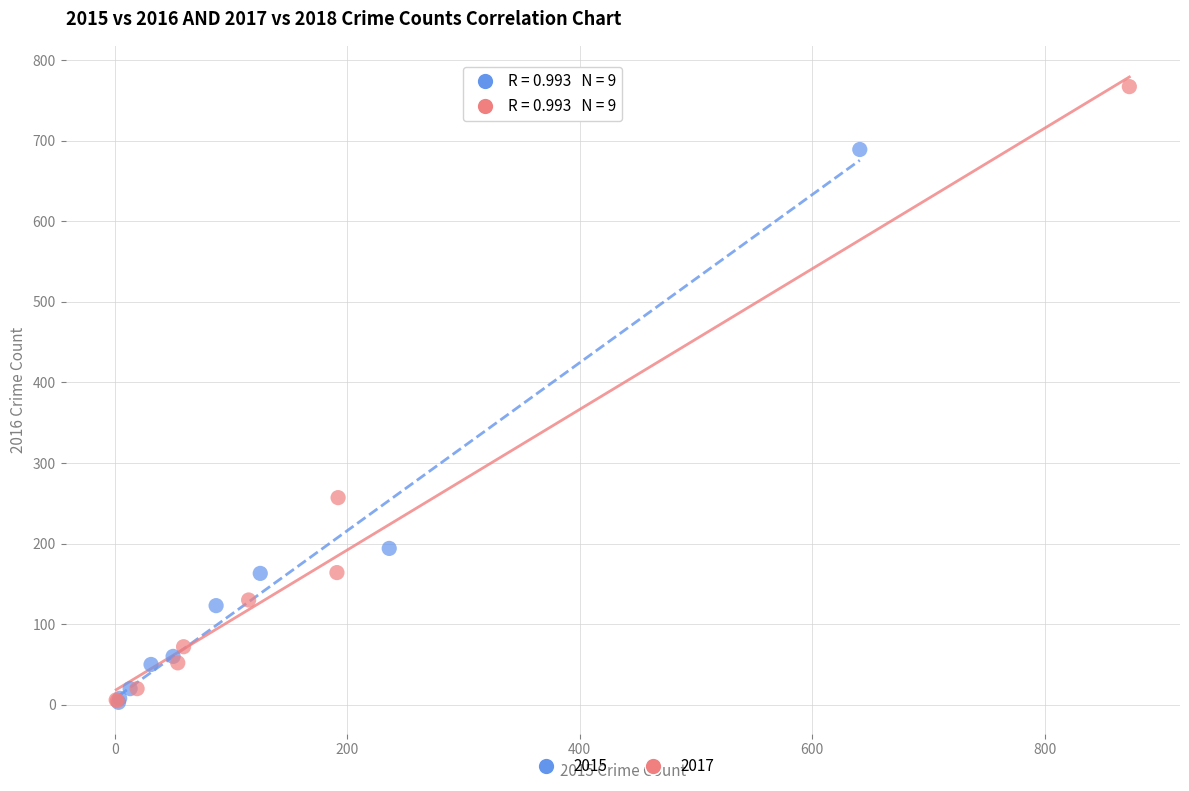

Which series reaches the maximum Y coordinate?

2017